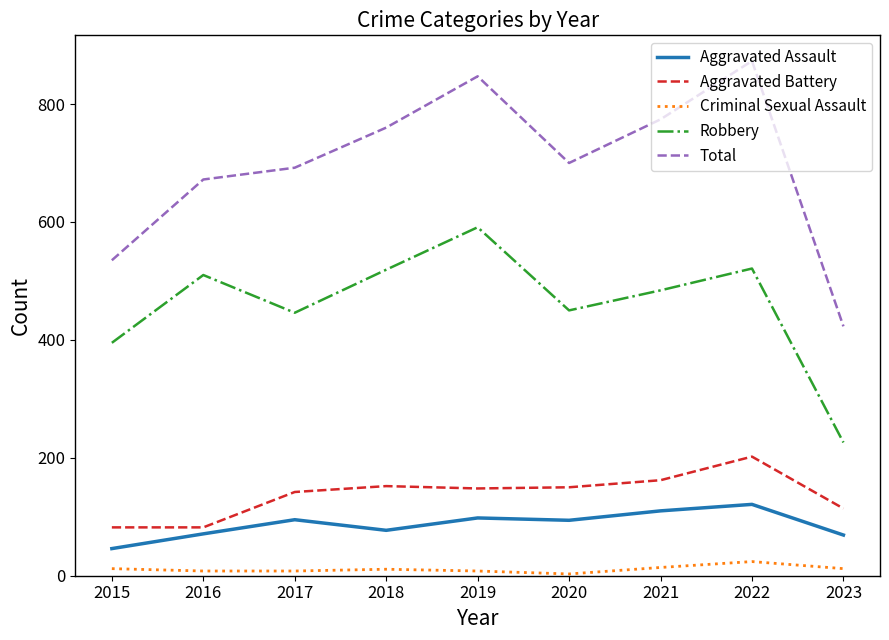

How many lines are shown in the chart?

5